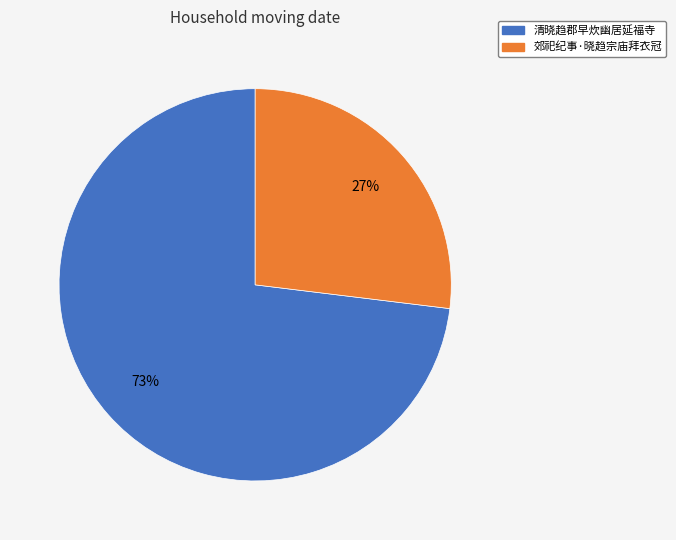

True or false: 郊祀纪事·晓趋宗庙拜衣冠 accounts for 27% of the total.

True